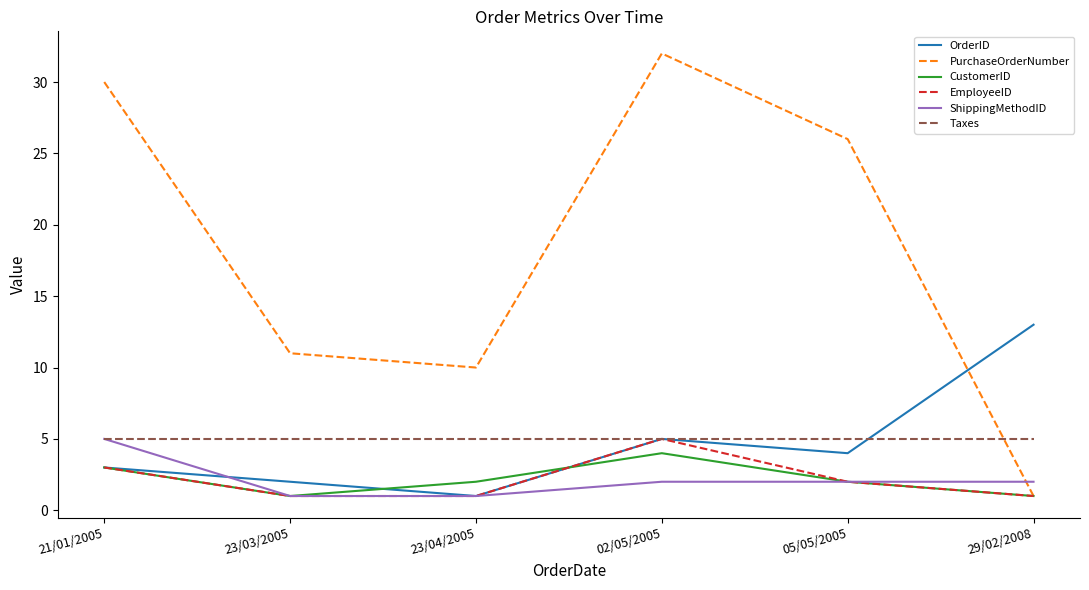

What is the spread (max minus min) of values at 02/05/2005?

30